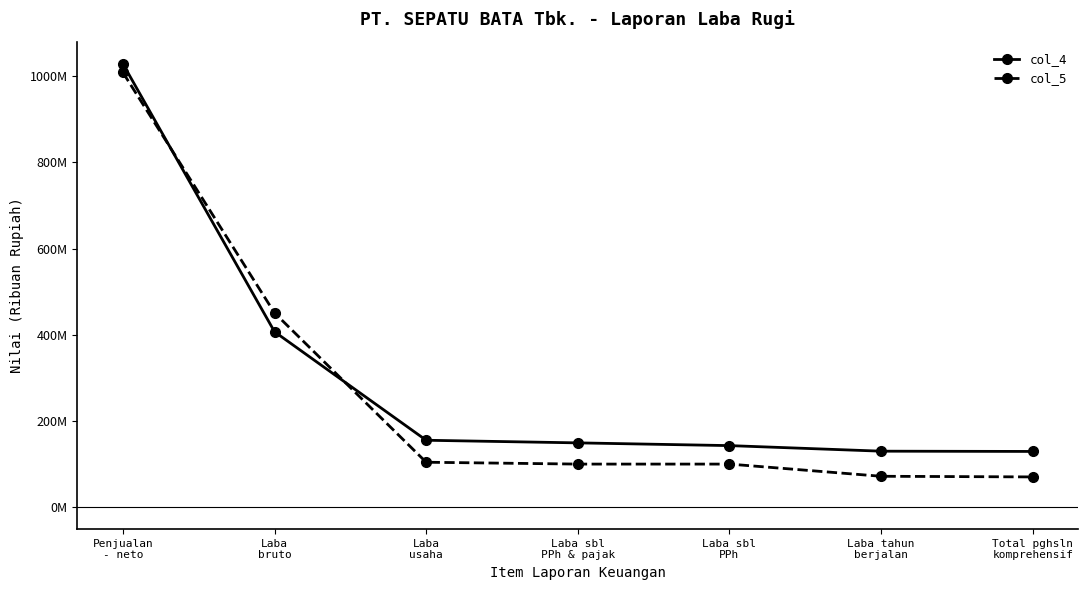

The value of col_5 at Laba sbl
PPh is 99545892. True or false?

True